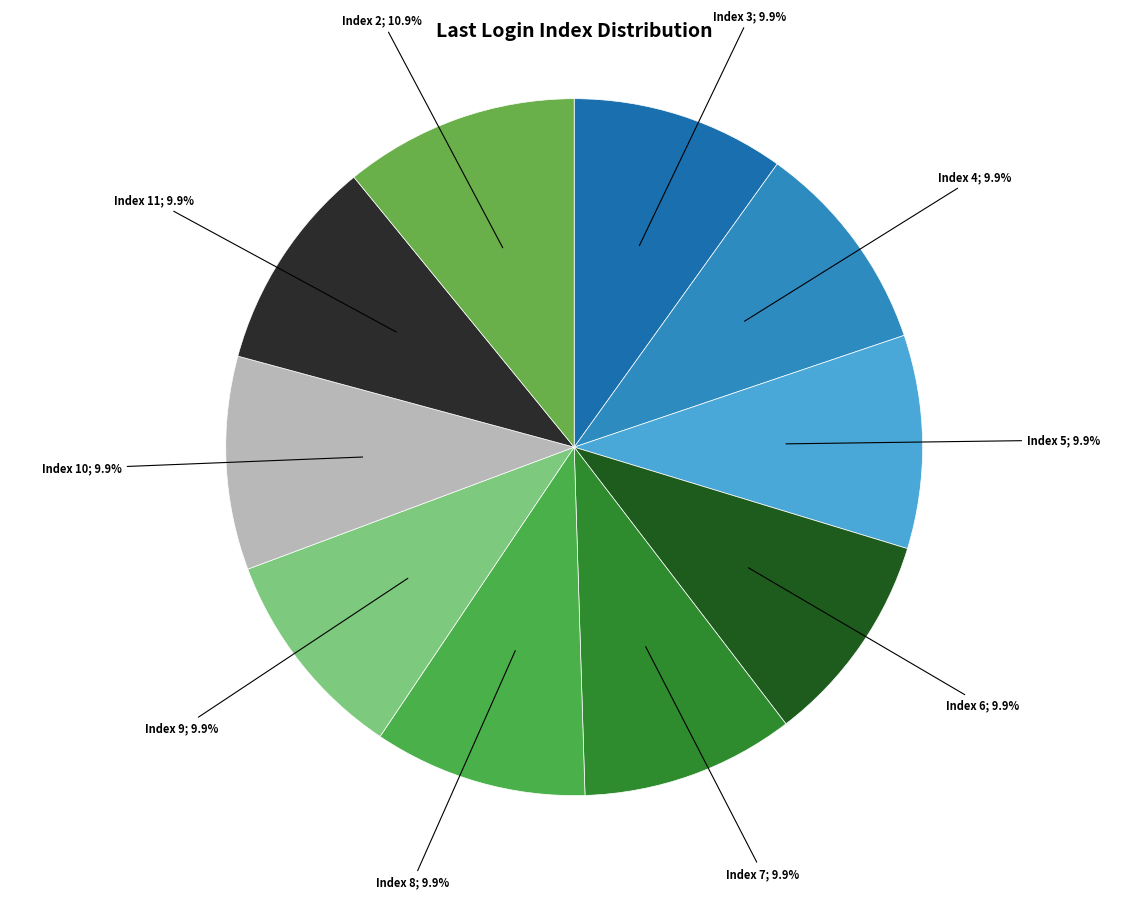

How many segments does this pie chart have?

10